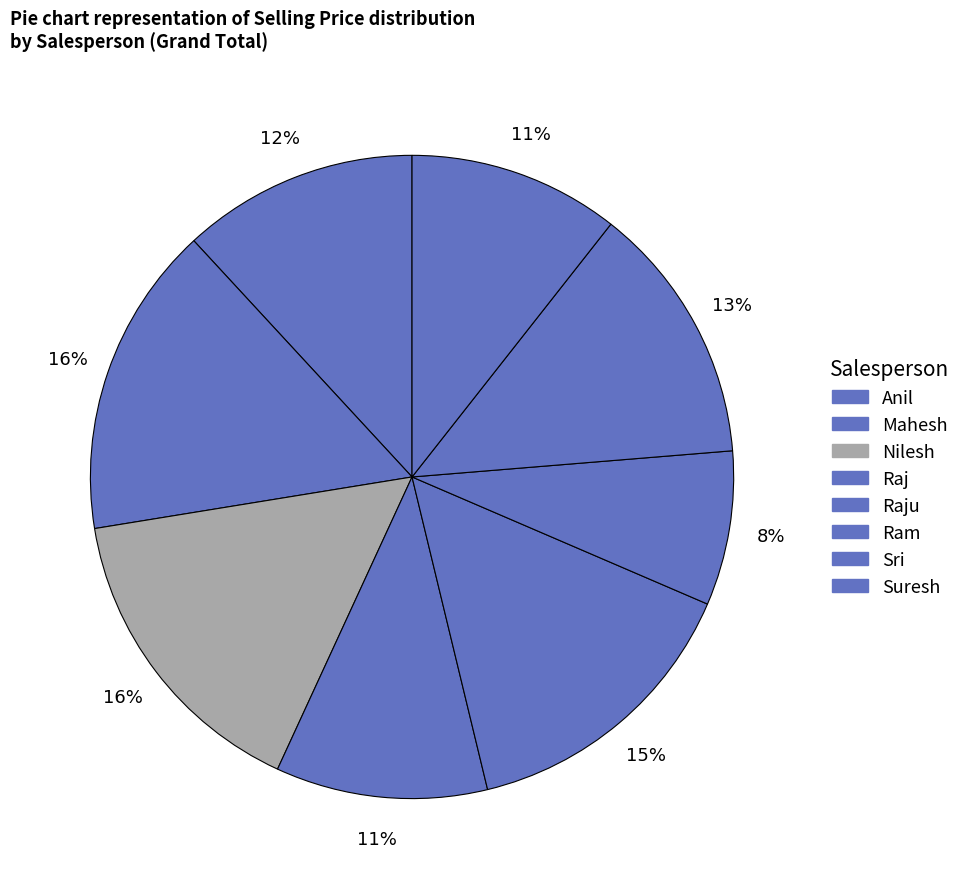

How many segments does this pie chart have?

8